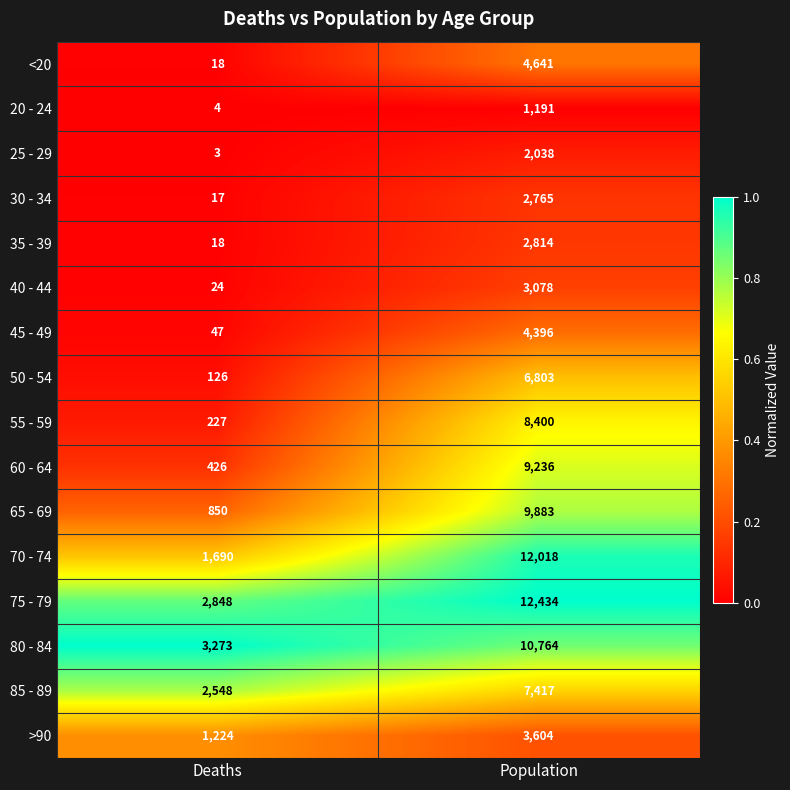

List the series in order of their peak value, highest first.

75 - 79, 70 - 74, 80 - 84, 65 - 69, 60 - 64, 55 - 59, 85 - 89, 50 - 54, <20, 45 - 49, >90, 40 - 44, 35 - 39, 30 - 34, 25 - 29, 20 - 24